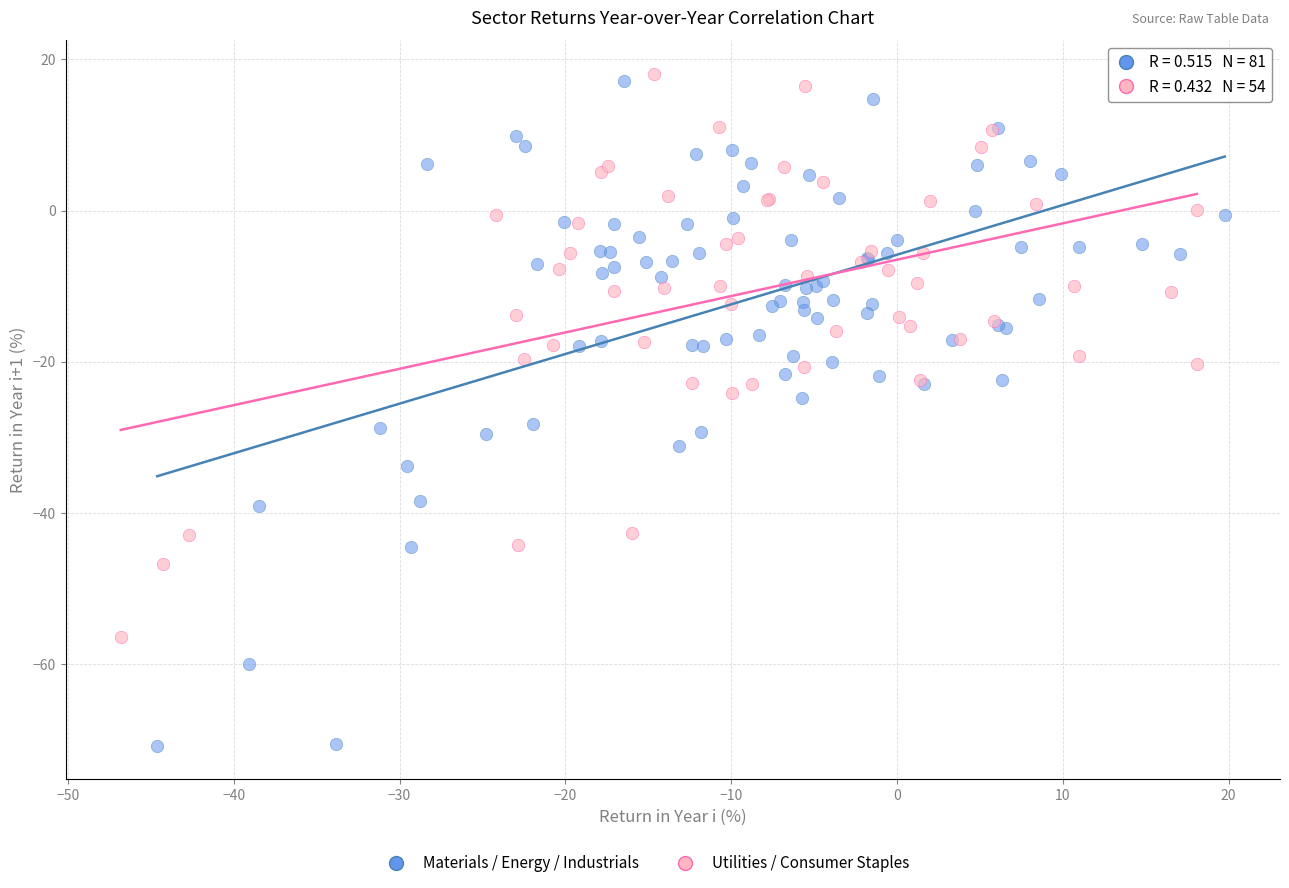

Which series reaches the minimum Y coordinate?

Materials / Energy / Industrials